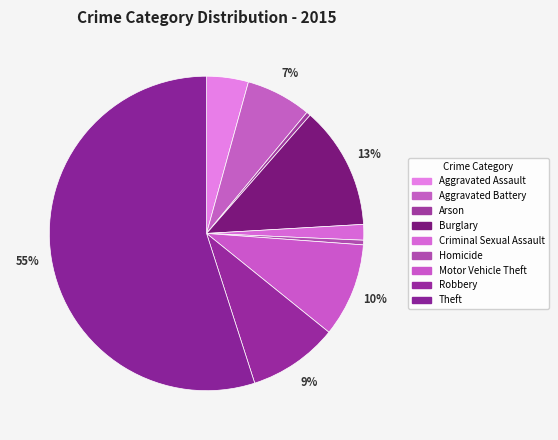

Which category has the biggest portion of the pie?

Theft